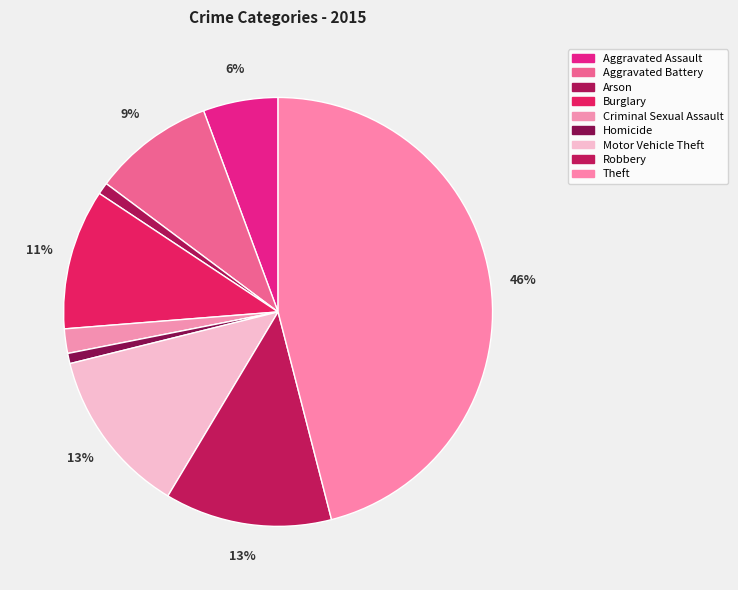

How many segments does this pie chart have?

9